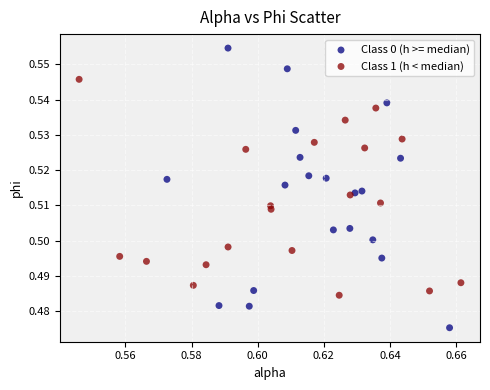

Which series contains the lowest Y value?

Class 0 (h >= median)